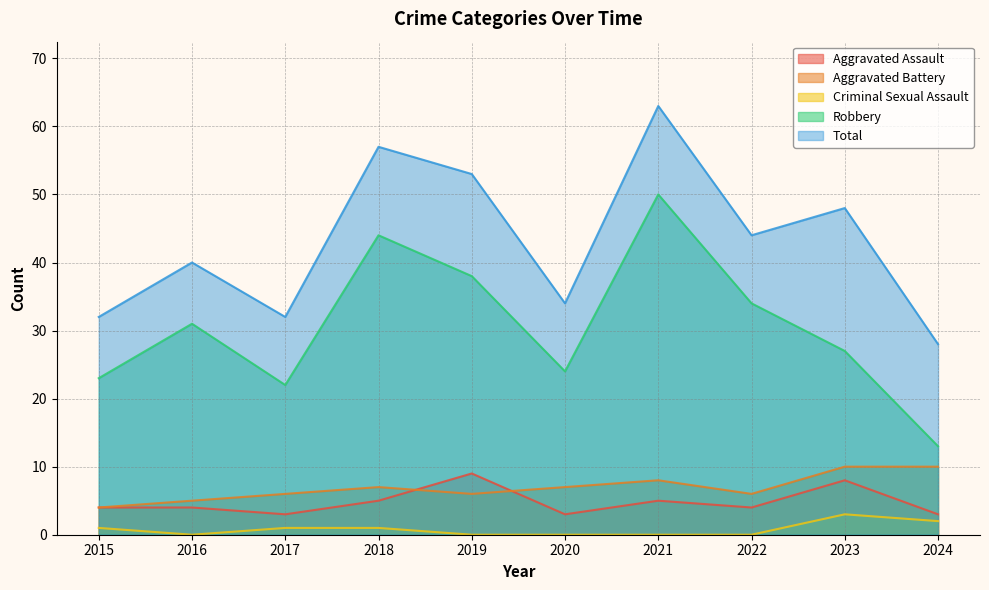

How many lines are shown in the chart?

5